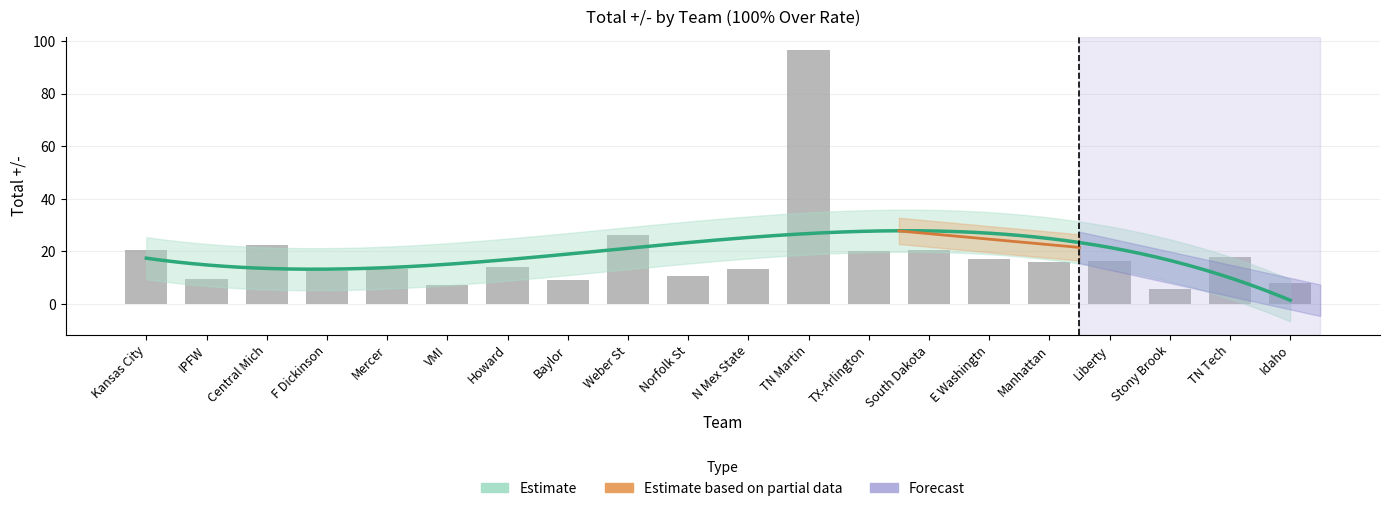

What is the change in value from Weber St to N Mex State?

-12.8